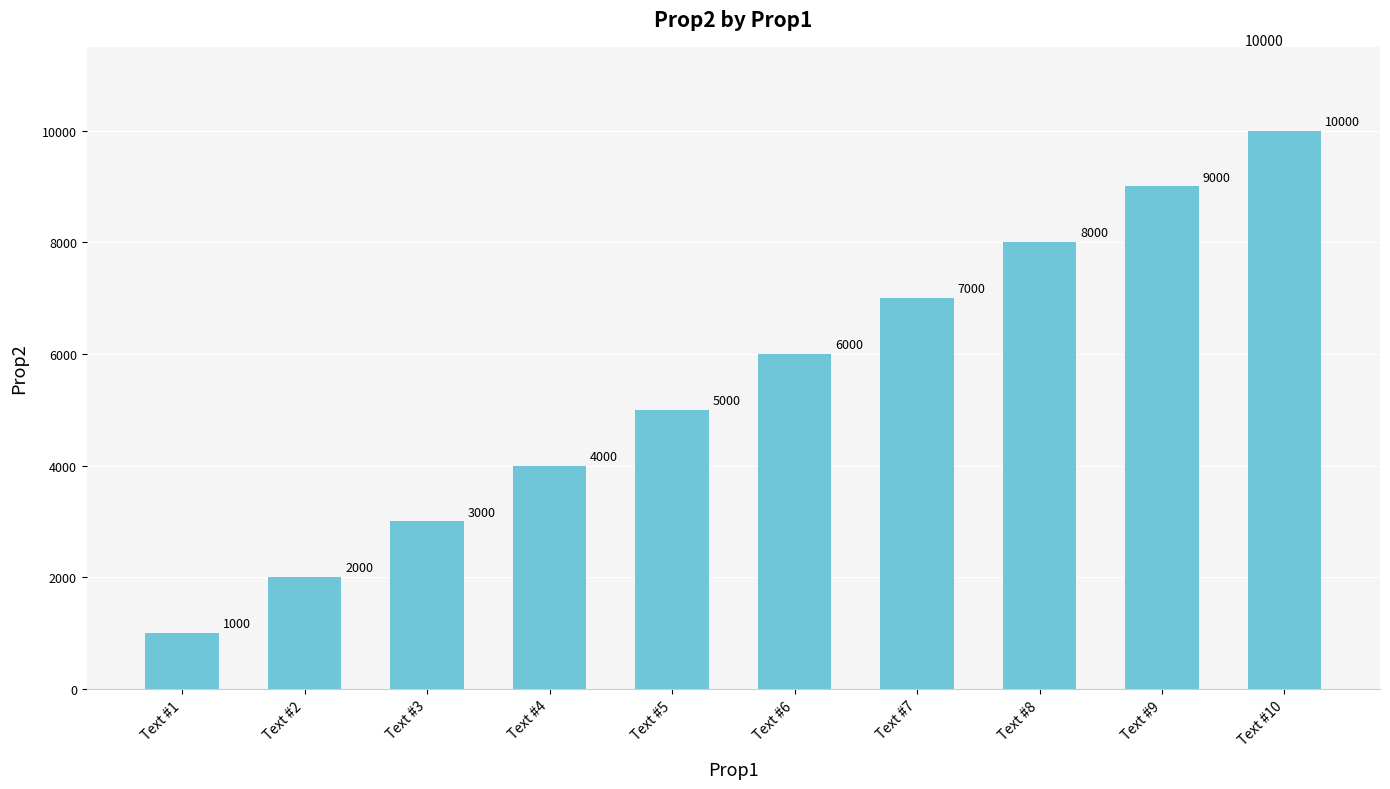

The chart shows a value of 1000 at Text #1. True or false?

True